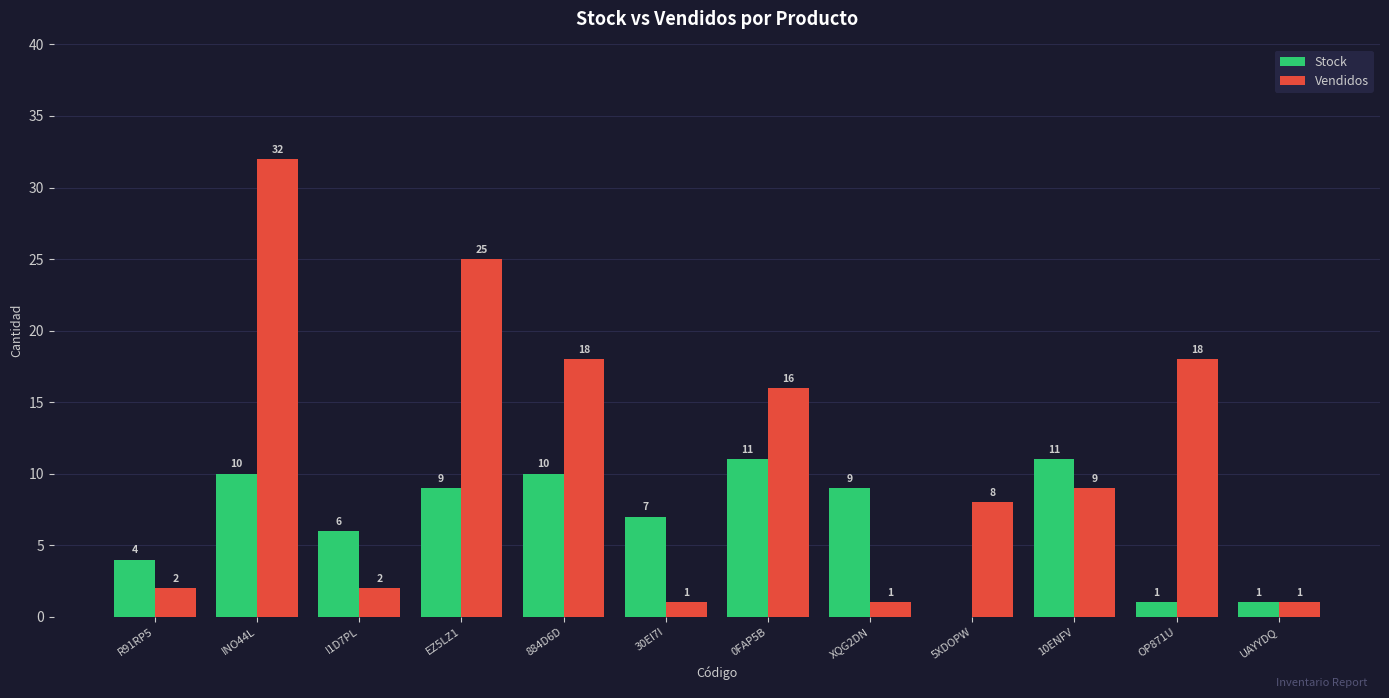

Reading right to left, extract all data points from this chart.

Stock: UAYYDQ=1	OP871U=1	10ENFV=11	5XDOPW=0	XQG2DN=9	0FAP5B=11	30EI7I=7	884D6D=10	EZ5LZ1=9	I1D7PL=6	INO44L=10	R91RP5=4
Vendidos: UAYYDQ=1	OP871U=18	10ENFV=9	5XDOPW=8	XQG2DN=1	0FAP5B=16	30EI7I=1	884D6D=18	EZ5LZ1=25	I1D7PL=2	INO44L=32	R91RP5=2